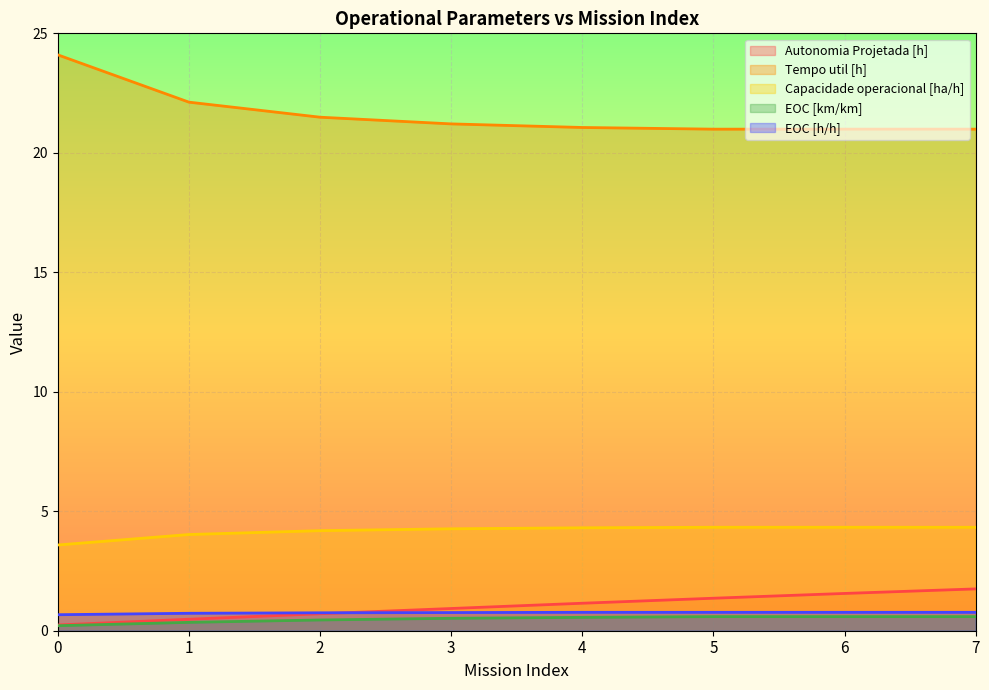

How many lines are shown in the chart?

5